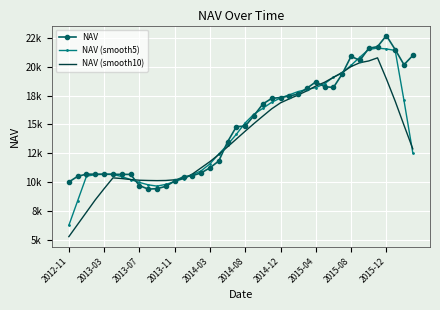

What are all the series names shown in the legend?

NAV, NAV (smooth5), NAV (smooth10)